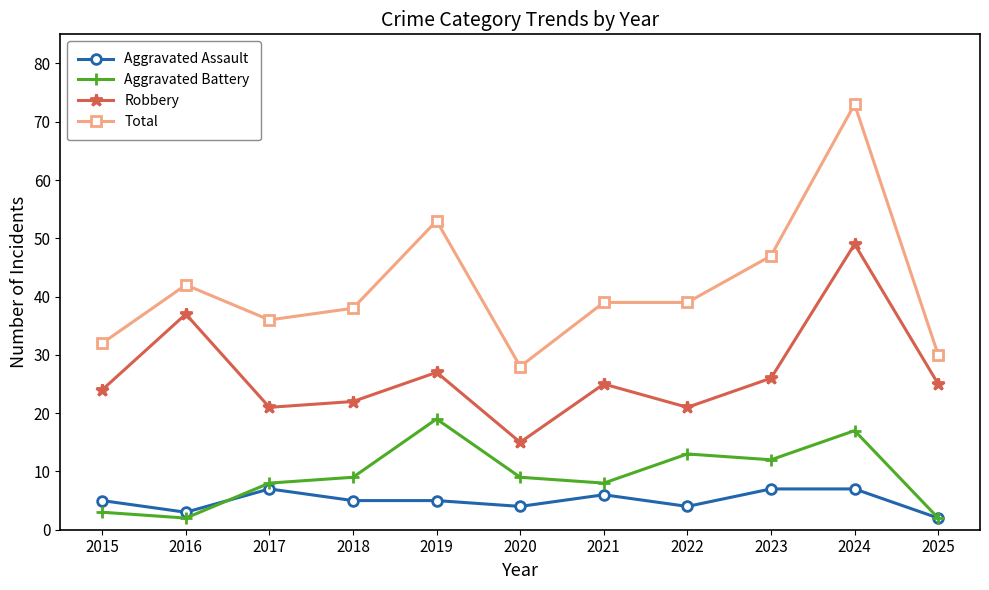

Which category has the highest value in the Robbery series?

2024